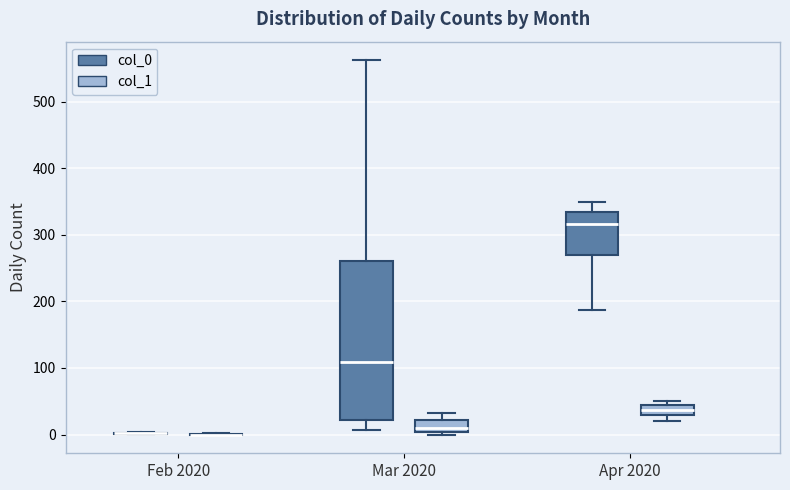

Which box is the tallest, from its lower edge to its upper edge?

Mar 2020 (col_0)